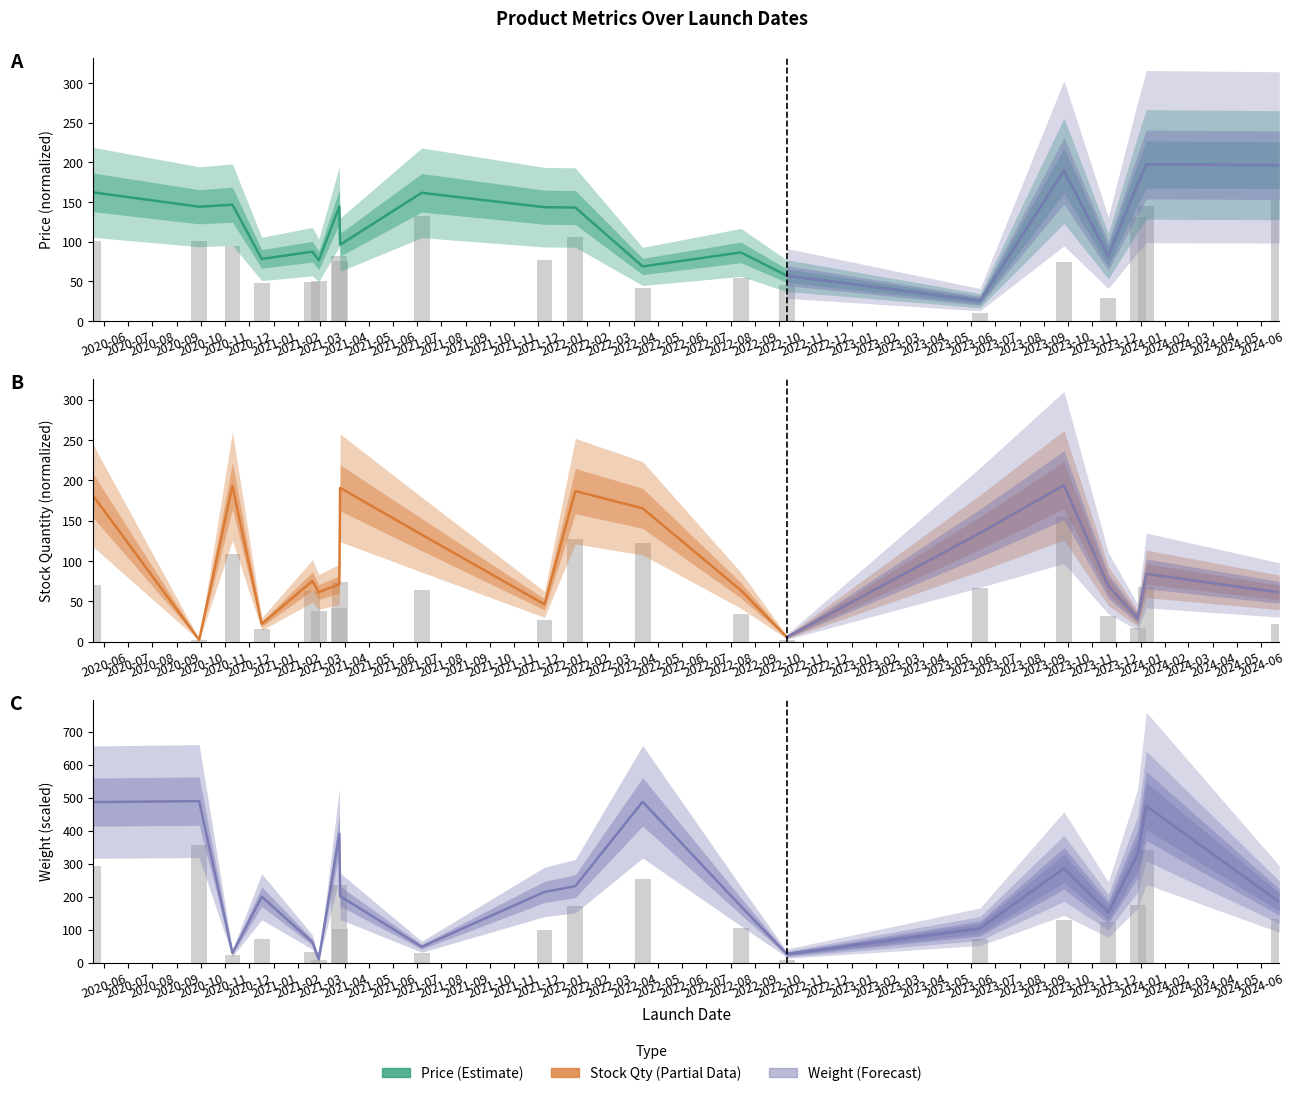

What is the sum of the A estimate values at 2021-04 and 2021-09?

332.5